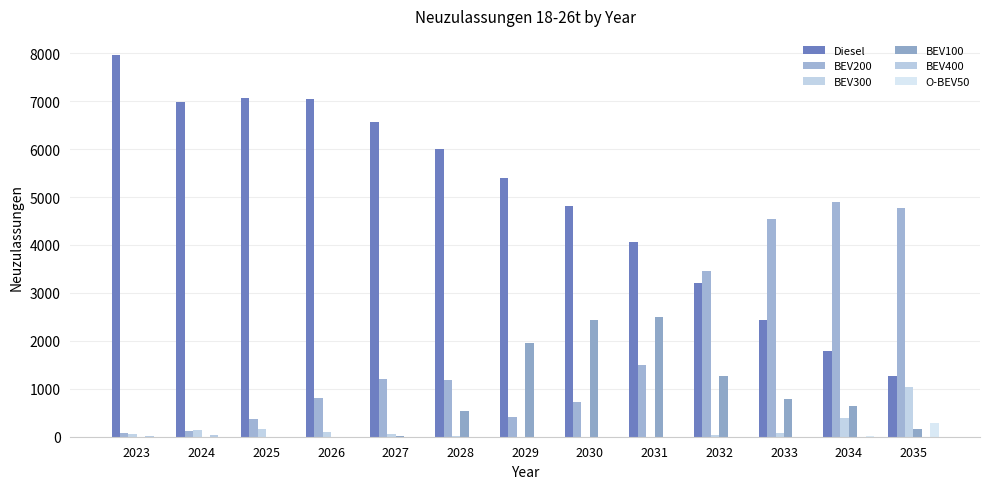

Rank the series by their maximum value, from highest to lowest.

Diesel, BEV200, BEV100, BEV300, O-BEV50, BEV400